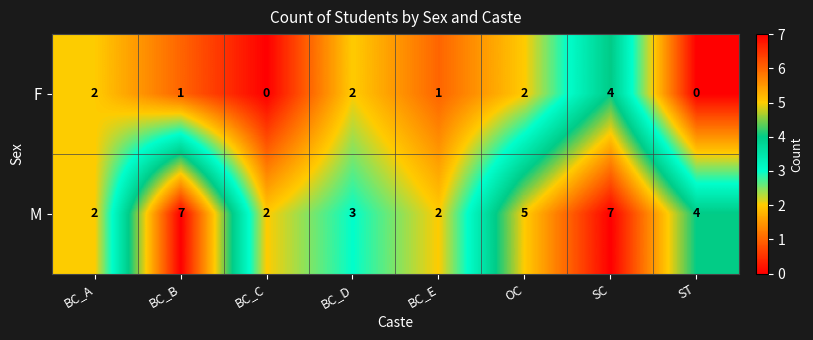

What is the sum of all F values?

12